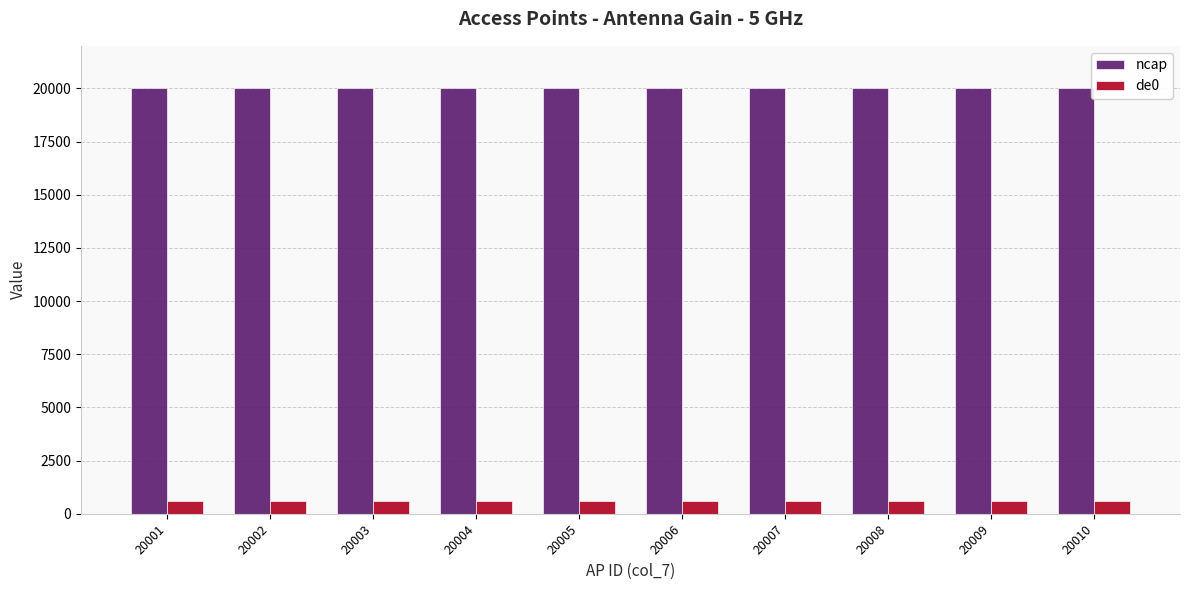

The value of ncap at 20005 is 32181. True or false?

False